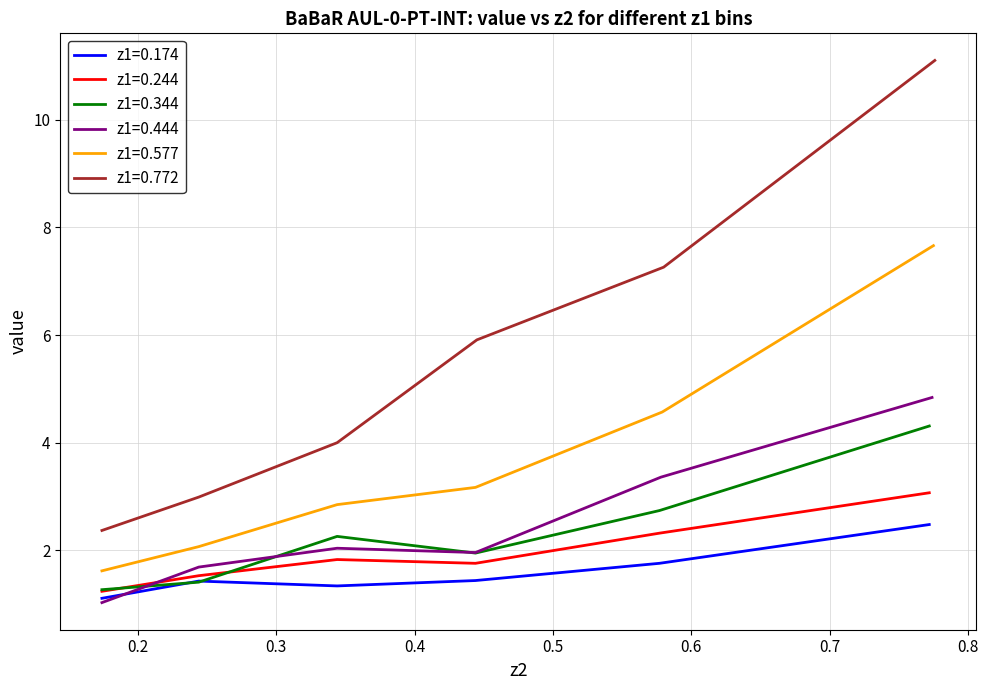

What is the highest value of the z1=0.244 series?

3.1